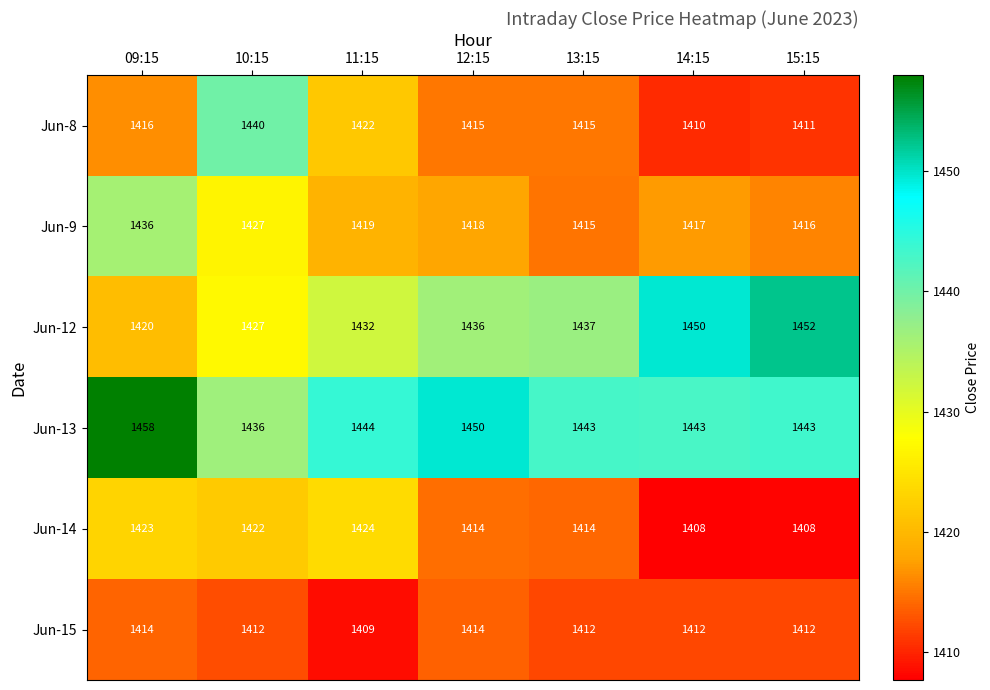

How many values in the Jun-12 series are below 1436?

3